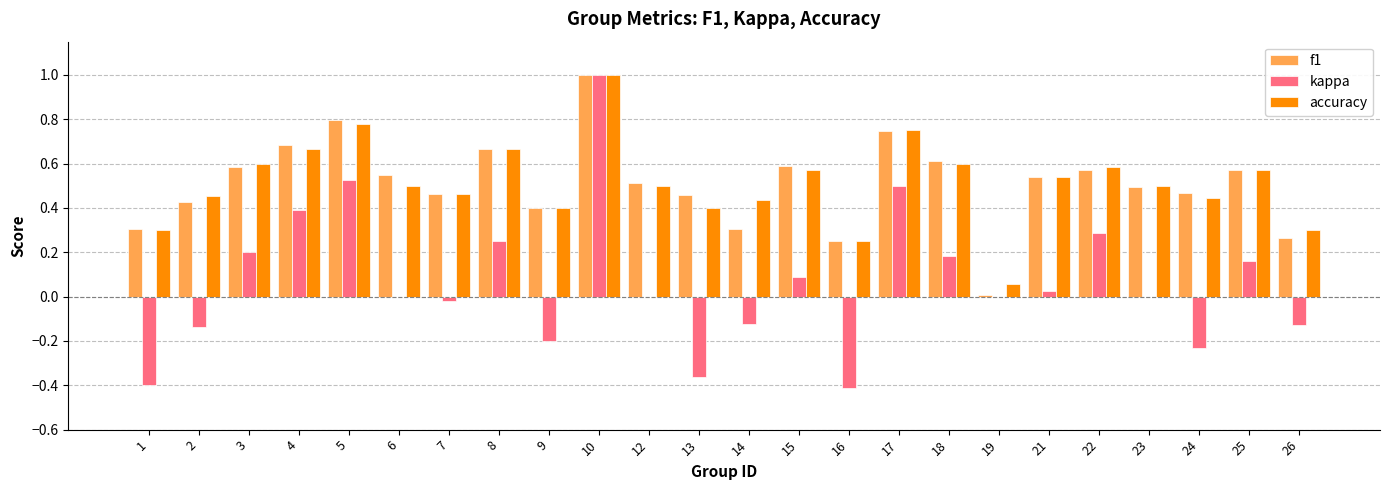

What is the sum of all kappa values?

1.6